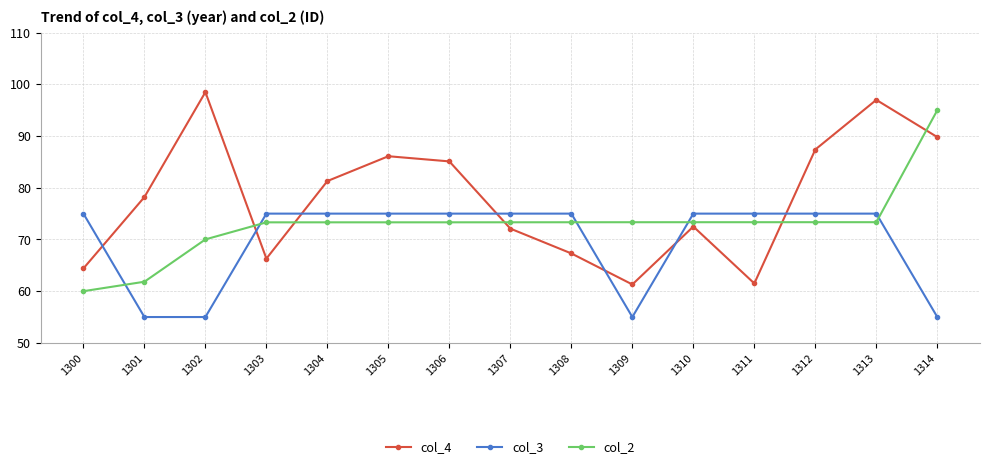

Rank the series by their average value, from lowest to highest.

col_3, col_2, col_4